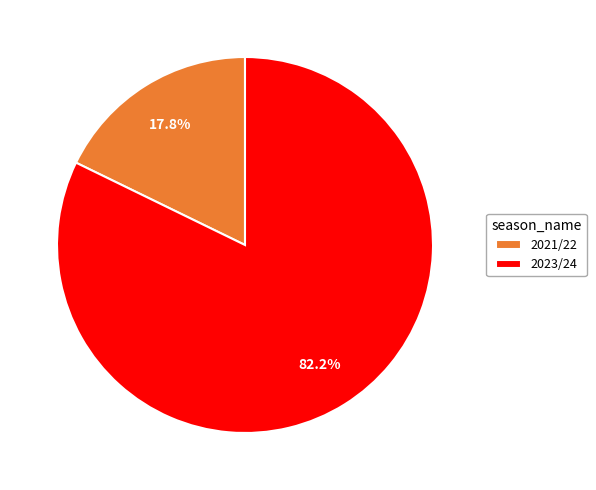

What portion of the pie excludes 2021/22?

82.2%